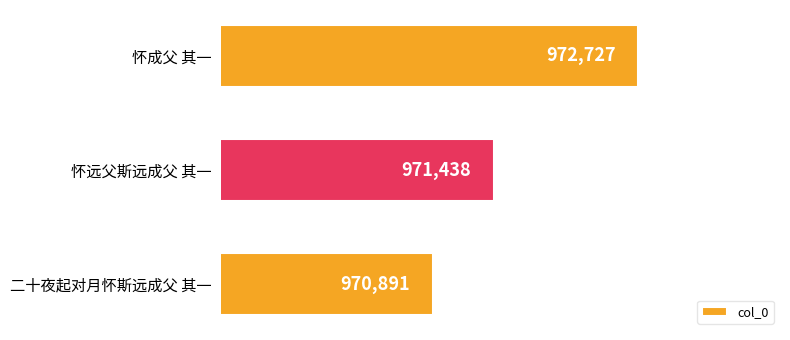

At which label is the value closest to 971809?

怀远父斯远成父 其一